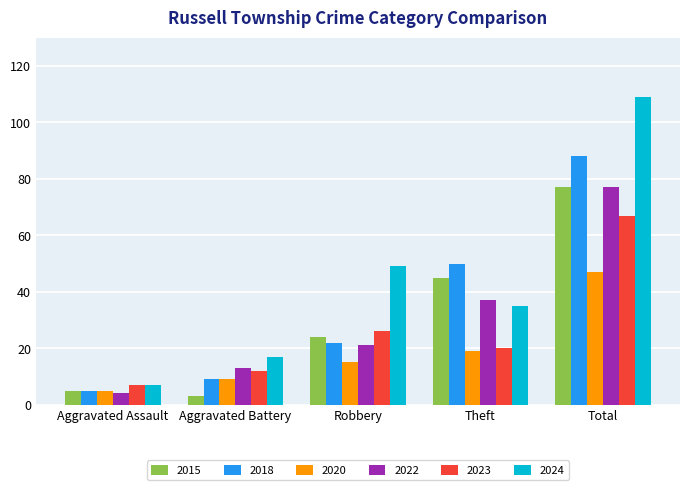

What is the greatest value displayed?

109